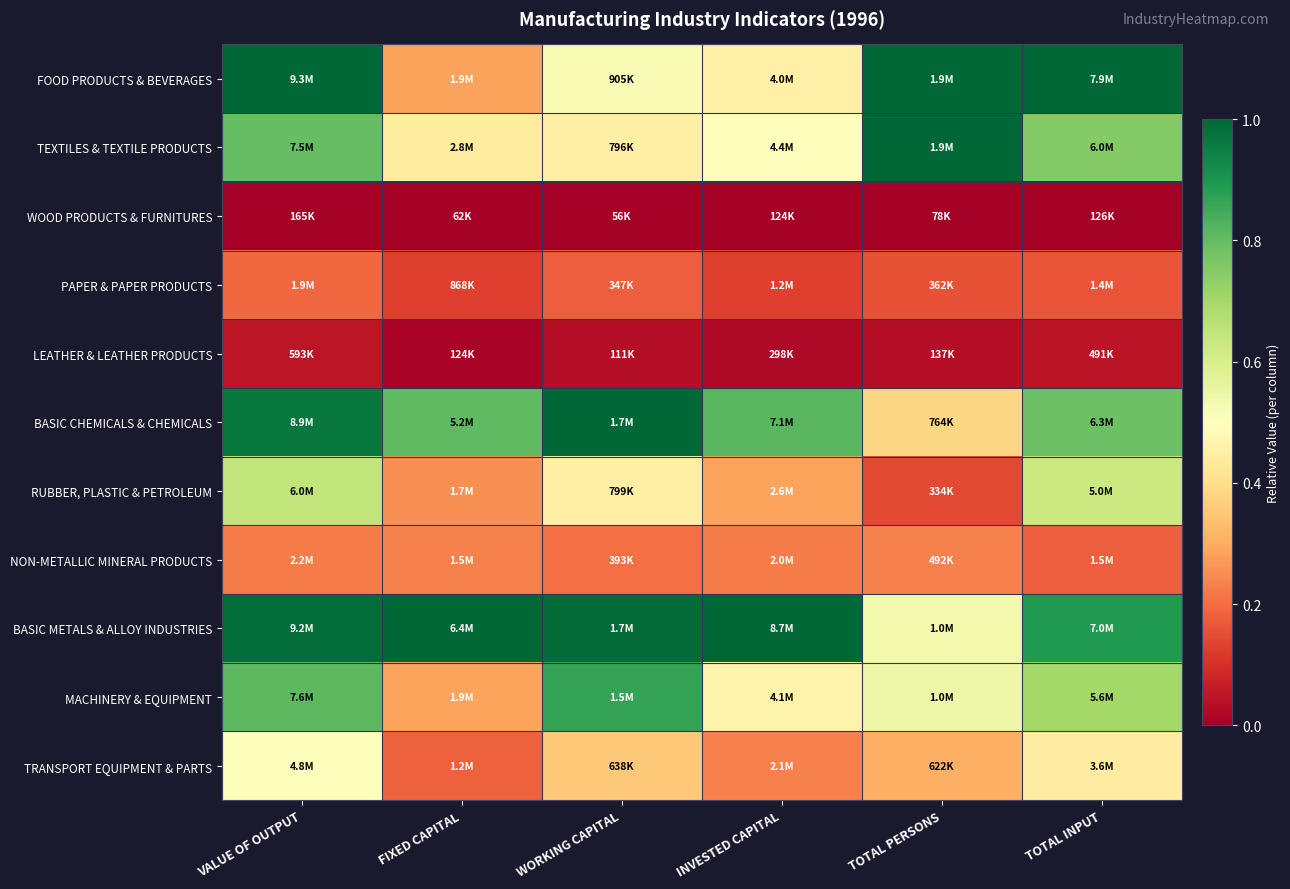

Reading left to right, extract all data points from this chart.

FOOD PRODUCTS & BEVERAGES: VALUE OF OUTPUT=1.0	FIXED CAPITAL=0.3	WORKING CAPITAL=0.5	INVESTED CAPITAL=0.5	TOTAL PERSONS=1.0	TOTAL INPUT=1.0
TEXTILES & TEXTILE PRODUCTS: VALUE OF OUTPUT=0.8	FIXED CAPITAL=0.4	WORKING CAPITAL=0.5	INVESTED CAPITAL=0.5	TOTAL PERSONS=1.0	TOTAL INPUT=0.8
WOOD PRODUCTS & FURNITURES: VALUE OF OUTPUT=0.0	FIXED CAPITAL=0.0	WORKING CAPITAL=0.0	INVESTED CAPITAL=0.0	TOTAL PERSONS=0.0	TOTAL INPUT=0.0
PAPER & PAPER PRODUCTS: VALUE OF OUTPUT=0.2	FIXED CAPITAL=0.1	WORKING CAPITAL=0.2	INVESTED CAPITAL=0.1	TOTAL PERSONS=0.2	TOTAL INPUT=0.2
LEATHER & LEATHER PRODUCTS: VALUE OF OUTPUT=0.0	FIXED CAPITAL=0.0	WORKING CAPITAL=0.0	INVESTED CAPITAL=0.0	TOTAL PERSONS=0.0	TOTAL INPUT=0.0
BASIC CHEMICALS & CHEMICALS: VALUE OF OUTPUT=1.0	FIXED CAPITAL=0.8	WORKING CAPITAL=1.0	INVESTED CAPITAL=0.8	TOTAL PERSONS=0.4	TOTAL INPUT=0.8
RUBBER, PLASTIC & PETROLEUM: VALUE OF OUTPUT=0.6	FIXED CAPITAL=0.3	WORKING CAPITAL=0.5	INVESTED CAPITAL=0.3	TOTAL PERSONS=0.1	TOTAL INPUT=0.6
NON-METALLIC MINERAL PRODUCTS: VALUE OF OUTPUT=0.2	FIXED CAPITAL=0.2	WORKING CAPITAL=0.2	INVESTED CAPITAL=0.2	TOTAL PERSONS=0.2	TOTAL INPUT=0.2
BASIC METALS & ALLOY INDUSTRIES: VALUE OF OUTPUT=1.0	FIXED CAPITAL=1.0	WORKING CAPITAL=1.0	INVESTED CAPITAL=1.0	TOTAL PERSONS=0.5	TOTAL INPUT=0.9
MACHINERY & EQUIPMENT: VALUE OF OUTPUT=0.8	FIXED CAPITAL=0.3	WORKING CAPITAL=0.9	INVESTED CAPITAL=0.5	TOTAL PERSONS=0.5	TOTAL INPUT=0.7
TRANSPORT EQUIPMENT & PARTS: VALUE OF OUTPUT=0.5	FIXED CAPITAL=0.2	WORKING CAPITAL=0.4	INVESTED CAPITAL=0.2	TOTAL PERSONS=0.3	TOTAL INPUT=0.4